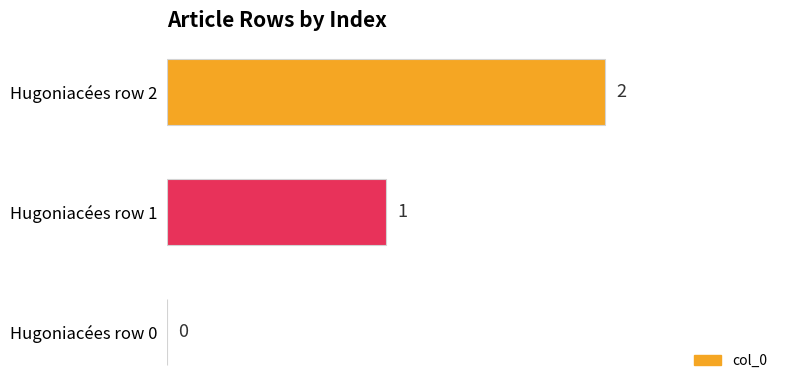

What is the sum of all values?

3